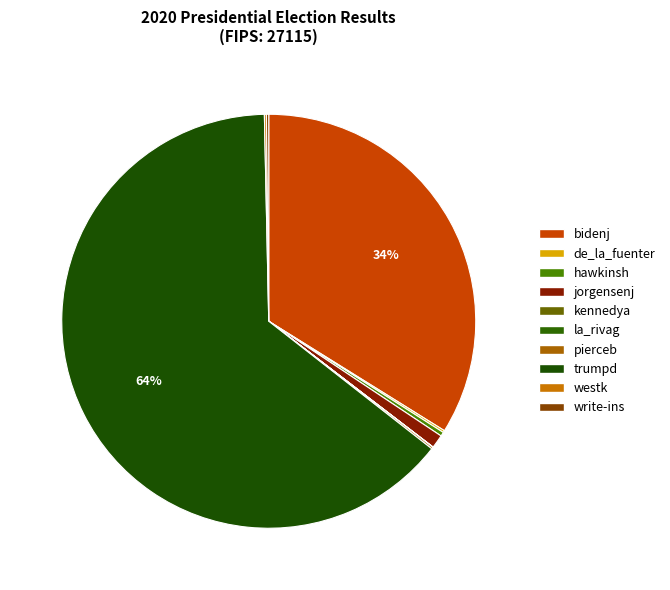

How many segments does this pie chart have?

10